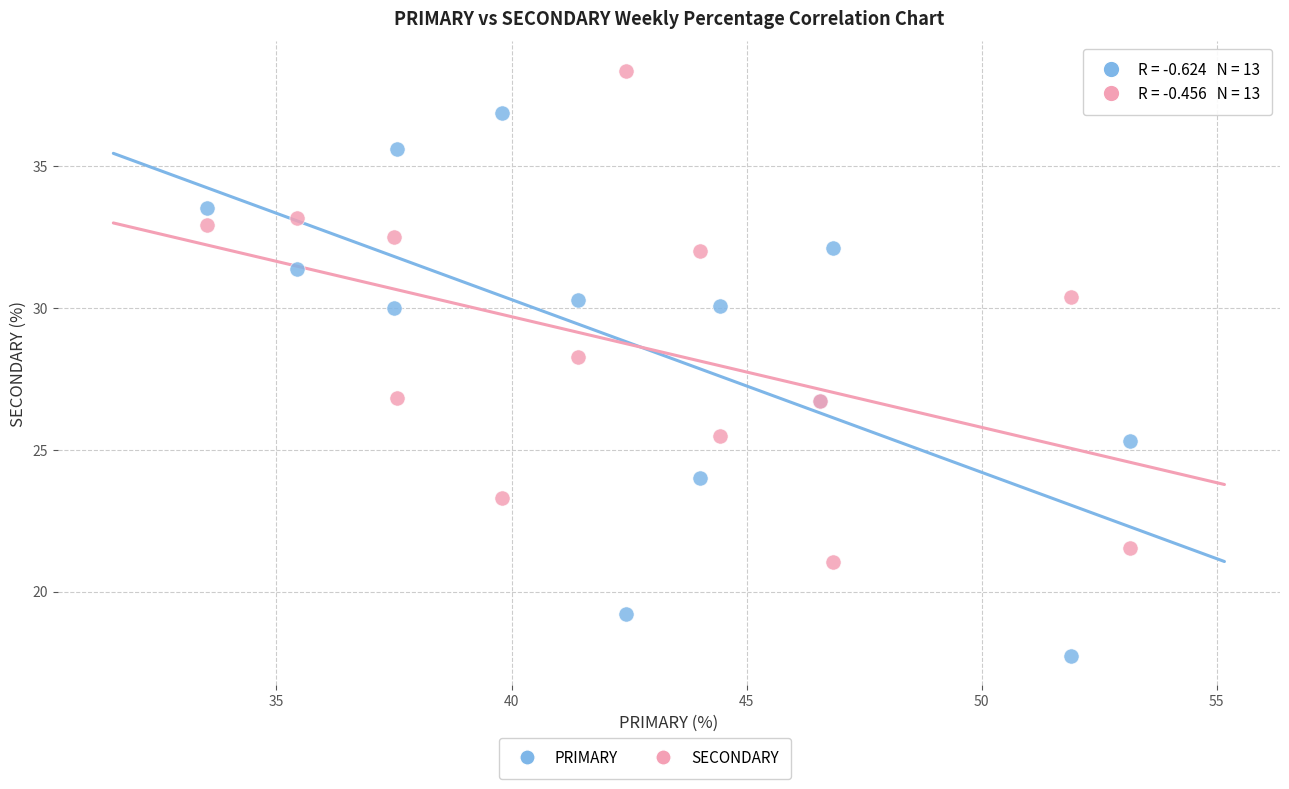

Across all series, what Y value is closest to 28?

28.3